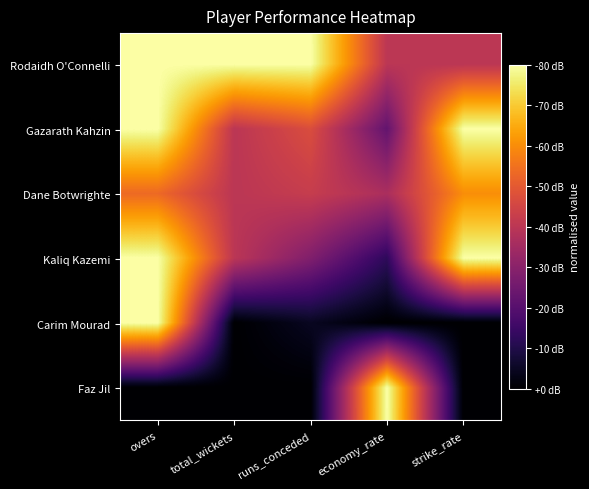

Reading left to right, list all the values displayed in this chart.

Rodaidh O'Connelli: overs=1.0	total_wickets=1.0	runs_conceded=1.0	economy_rate=0.5	strike_rate=0.5
Gazarath Kahzin: overs=1.0	total_wickets=0.5	runs_conceded=0.6	economy_rate=0.3	strike_rate=1.0
Dane Botwrighte: overs=0.7	total_wickets=0.5	runs_conceded=0.5	economy_rate=0.5	strike_rate=0.8
Kaliq Kazemi: overs=1.0	total_wickets=0.5	runs_conceded=0.4	economy_rate=0.2	strike_rate=1.0
Carim Mourad: overs=1.0	total_wickets=0.0	runs_conceded=0.1	economy_rate=0.0	strike_rate=0.0
Faz Jil: overs=0.0	total_wickets=0.0	runs_conceded=0.0	economy_rate=1.0	strike_rate=0.0